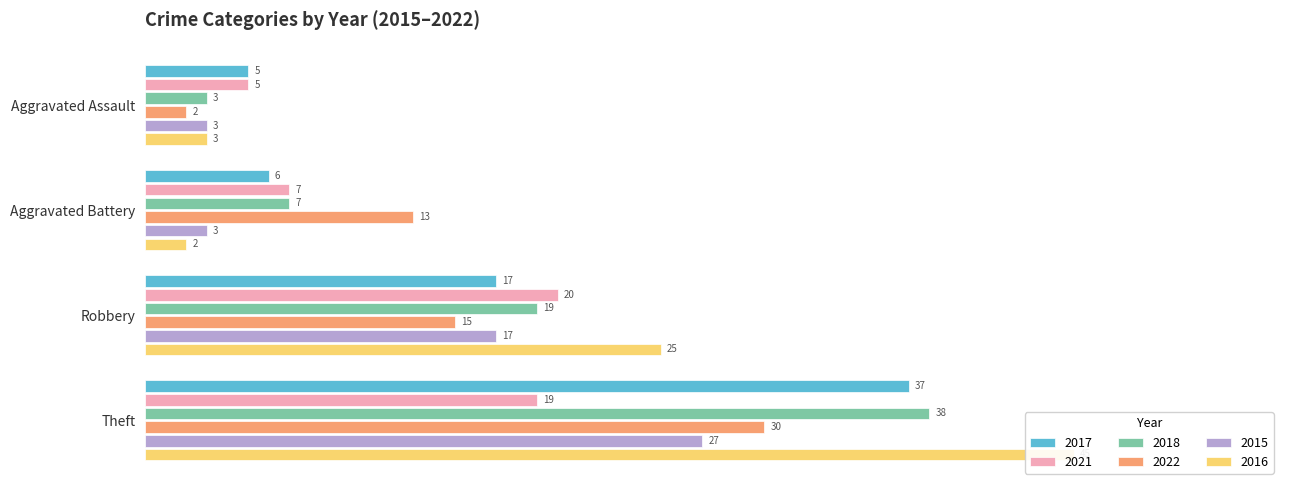

At which label does 2021 first exceed 19?

Robbery